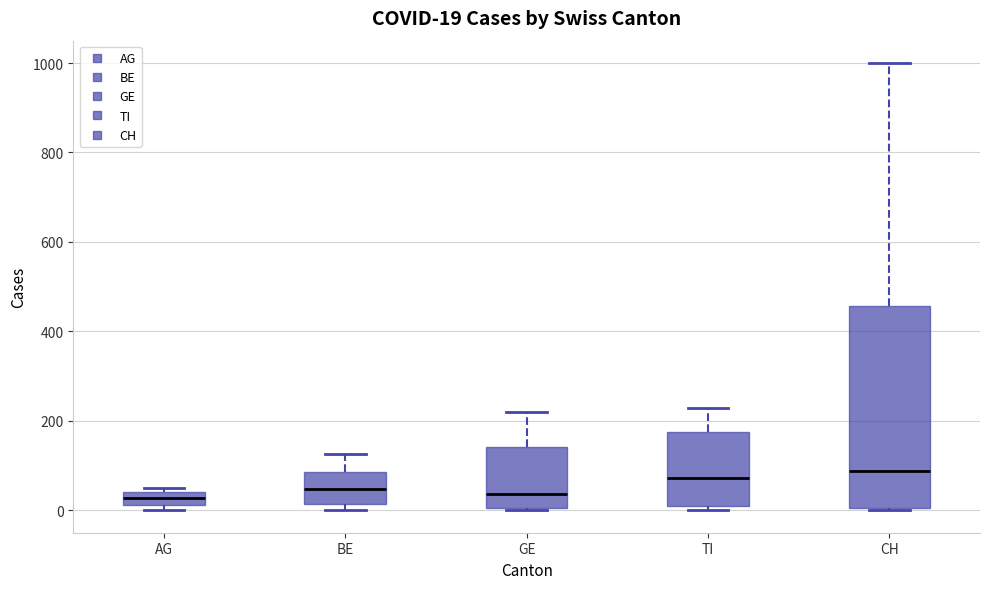

Which box is the tallest, from its lower edge to its upper edge?

CH